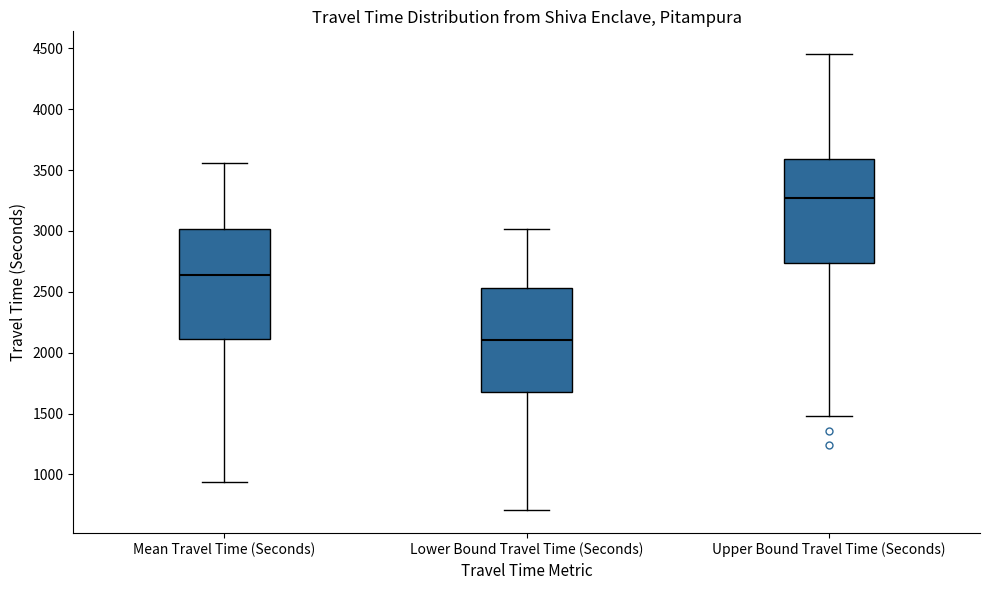

Which box has the highest median line?

Upper Bound Travel Time (Seconds)